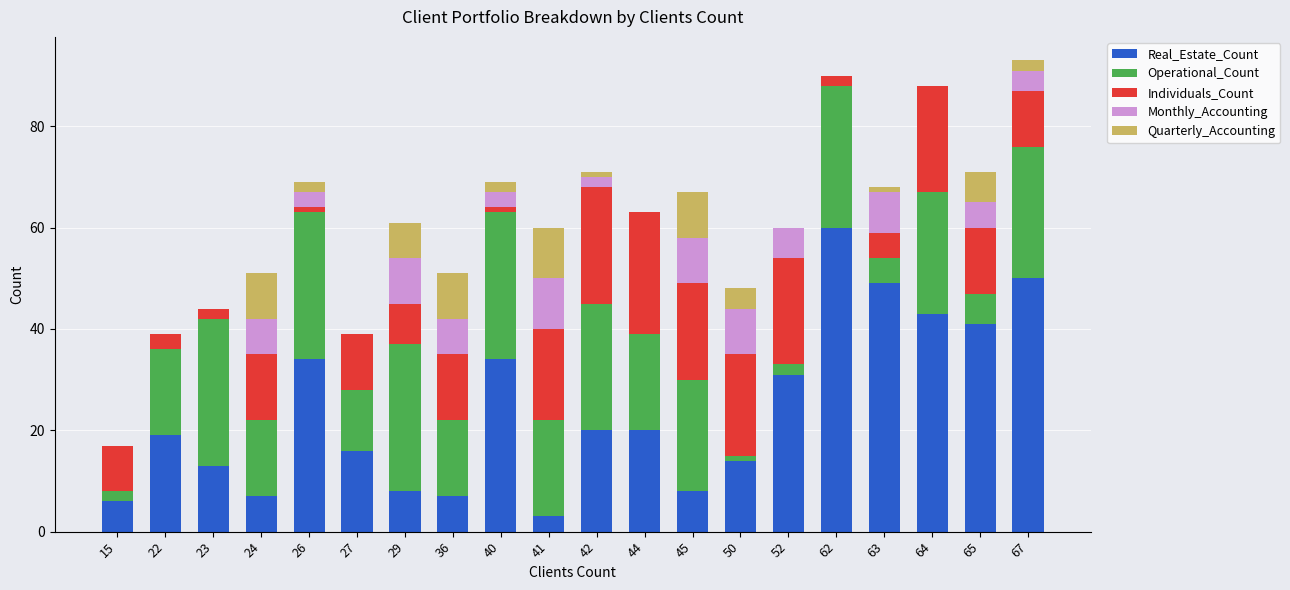

Which category has the highest value in the Real_Estate_Count series?

62